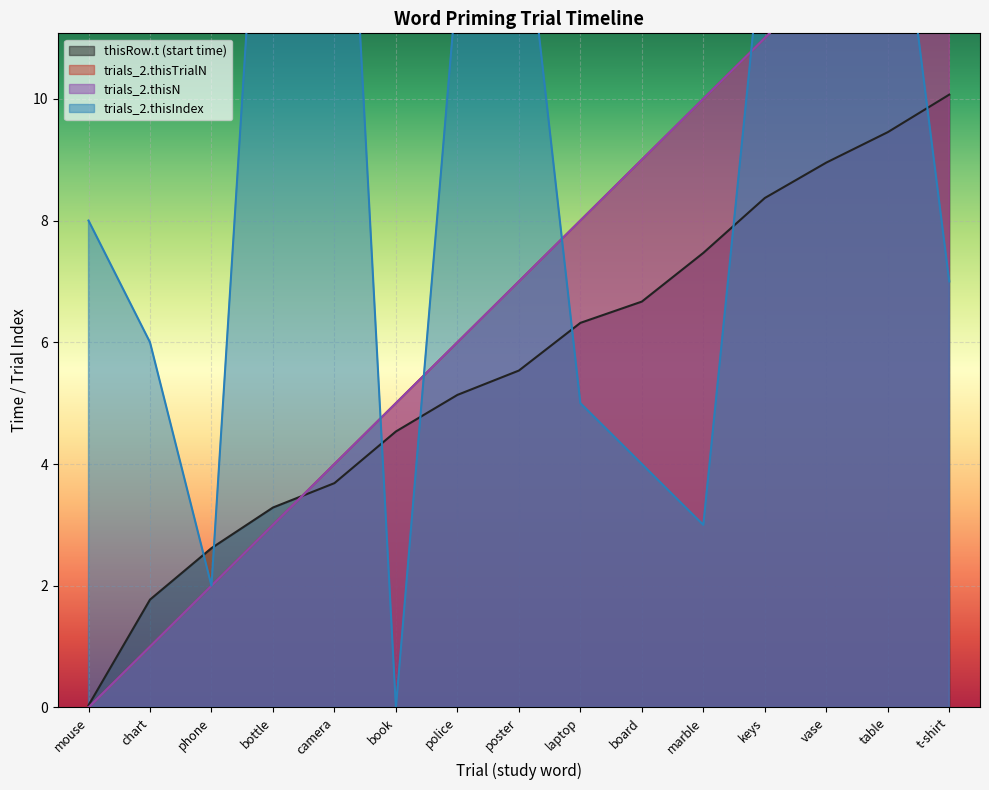

What is the spread (max minus min) of values at marble?

7.0